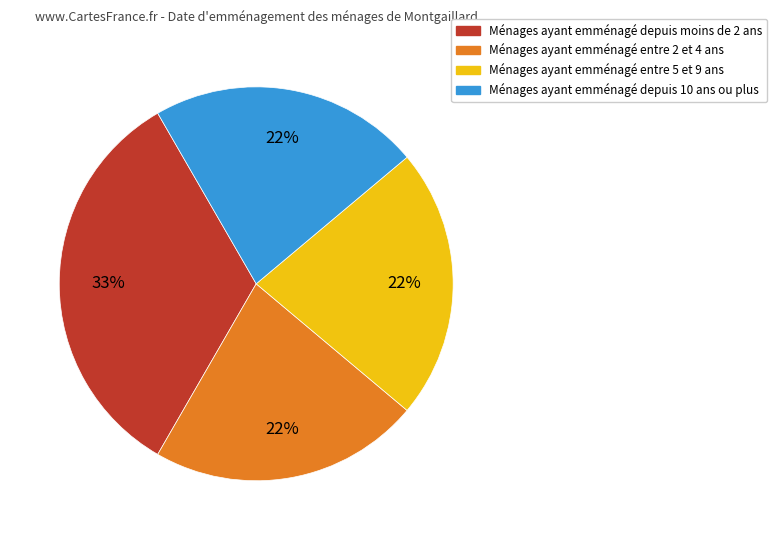

Does any single category account for the majority?

No